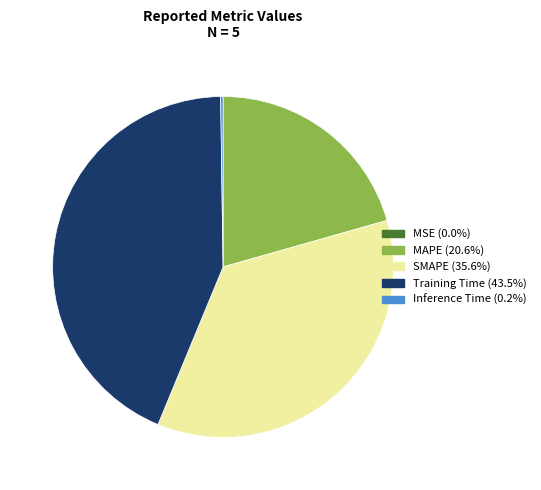

Is it true that SMAPE is 36% of the pie?

True